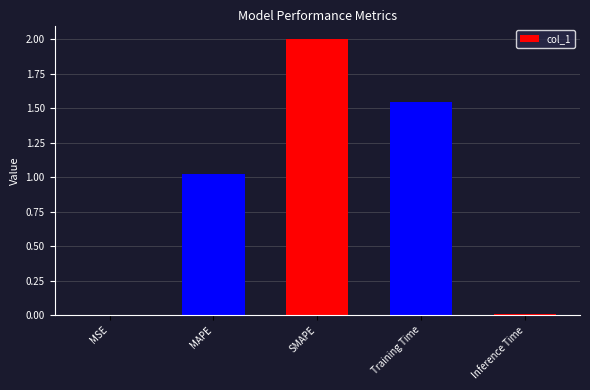

What is the sum of the values at MAPE and SMAPE?

3.0